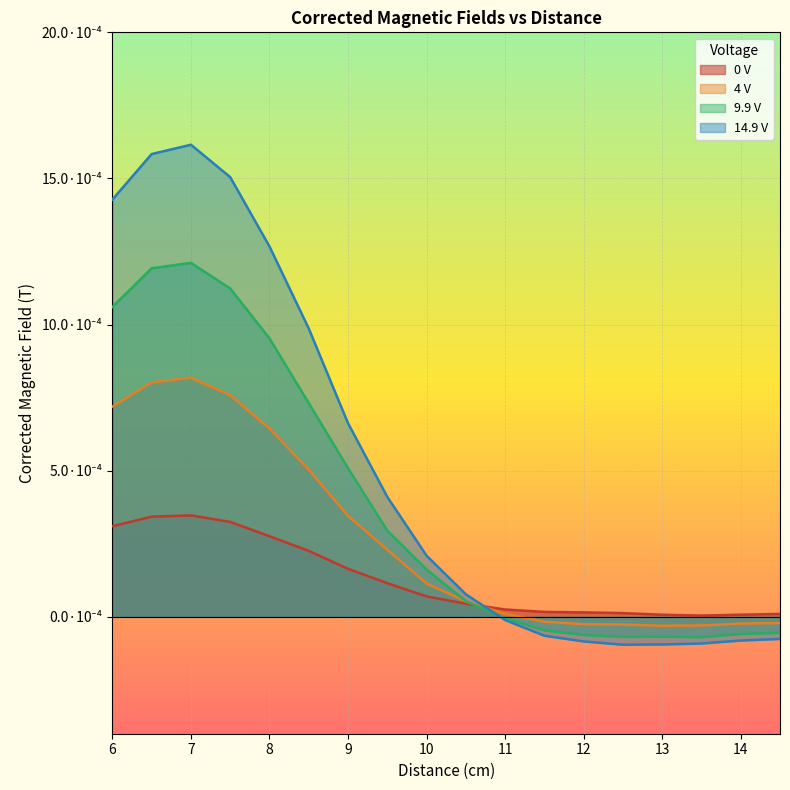

How many interior local peaks does the 9.9 V series have?

2